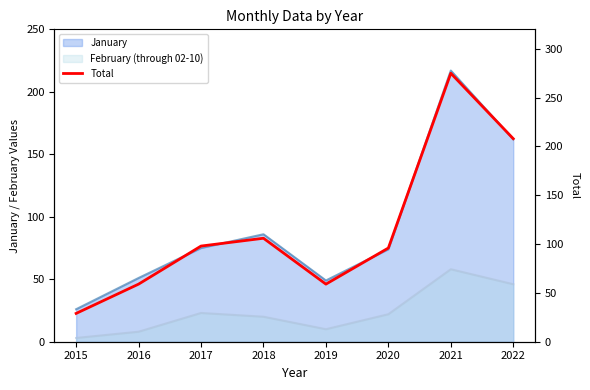

Reading right to left, what are all the values shown in this chart?

208	275	96	59	106	98	59	29